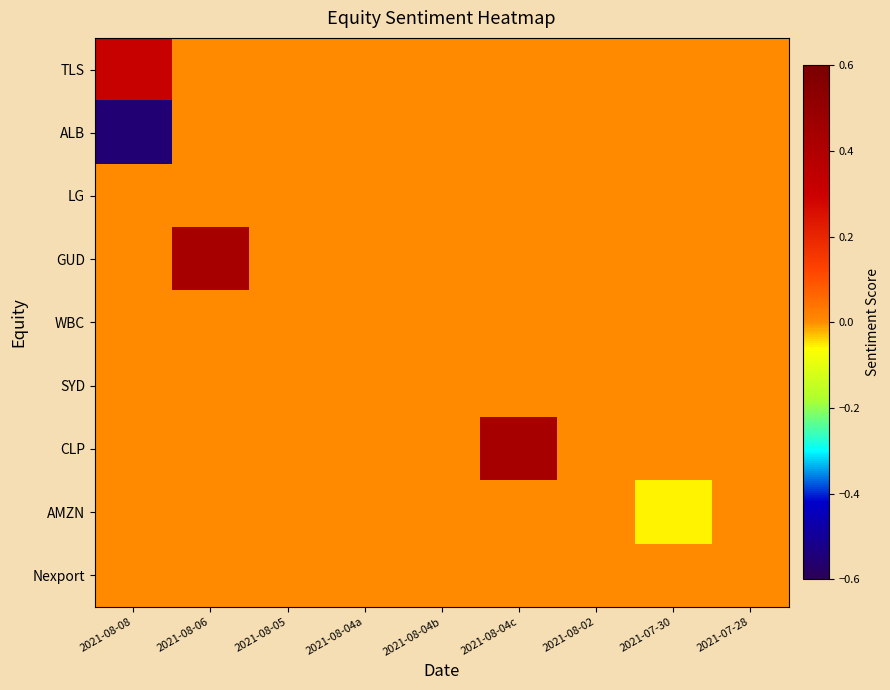

Which category has the lowest value across all series?

2021-08-08